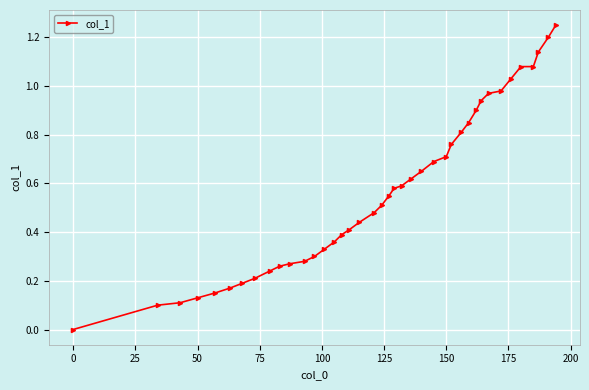

How many lines are shown in the chart?

1